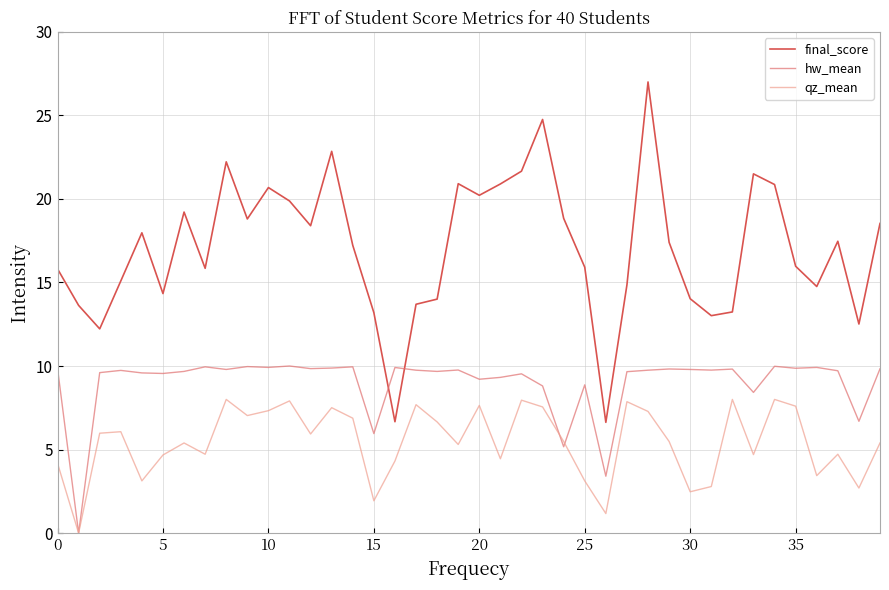

True or false: final_score and hw_mean intersect in this chart.

True